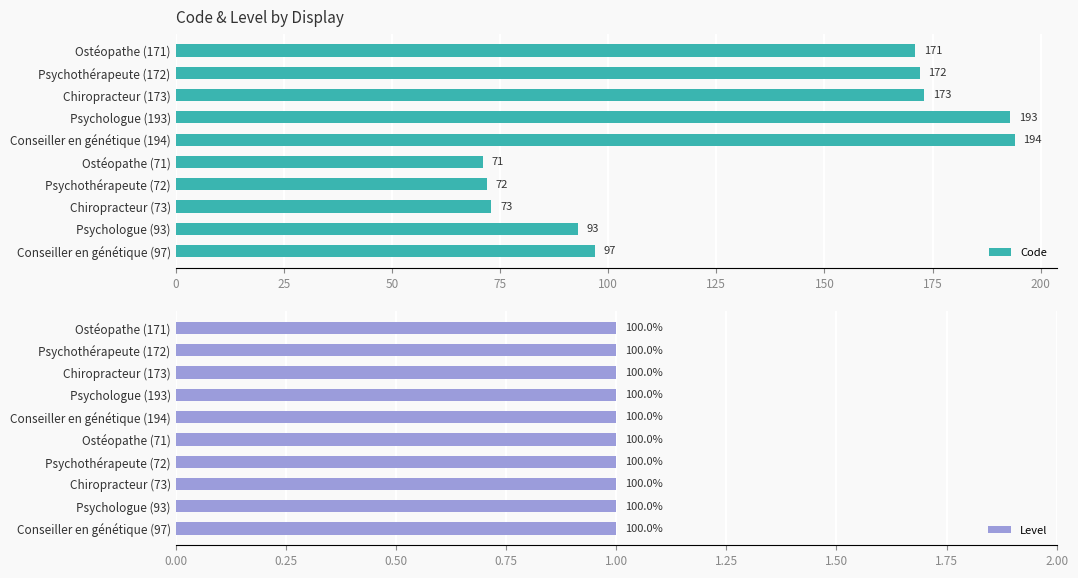

What are all the series names shown in the legend?

Code, Level